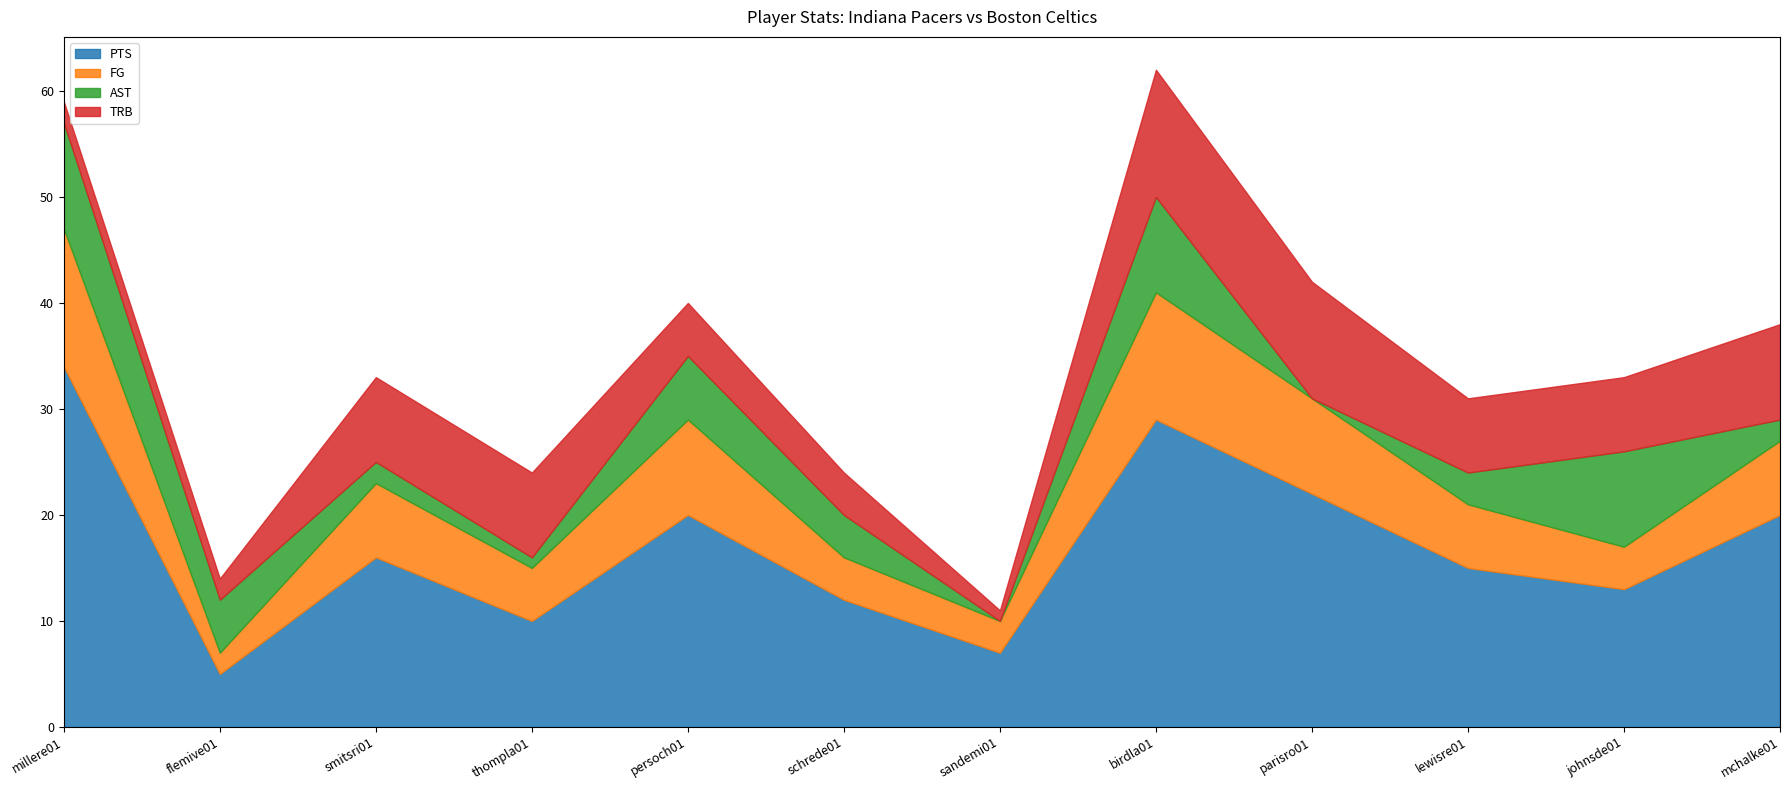

Which has a higher value, persoch01 or johnsde01?

persoch01